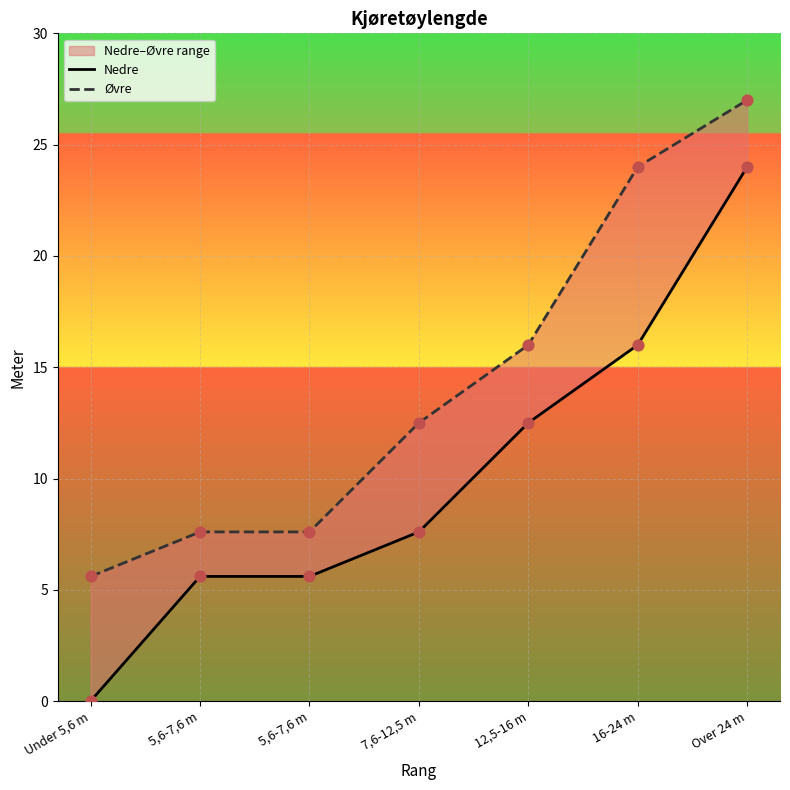

Which series contains the highest Y value?

Øvre